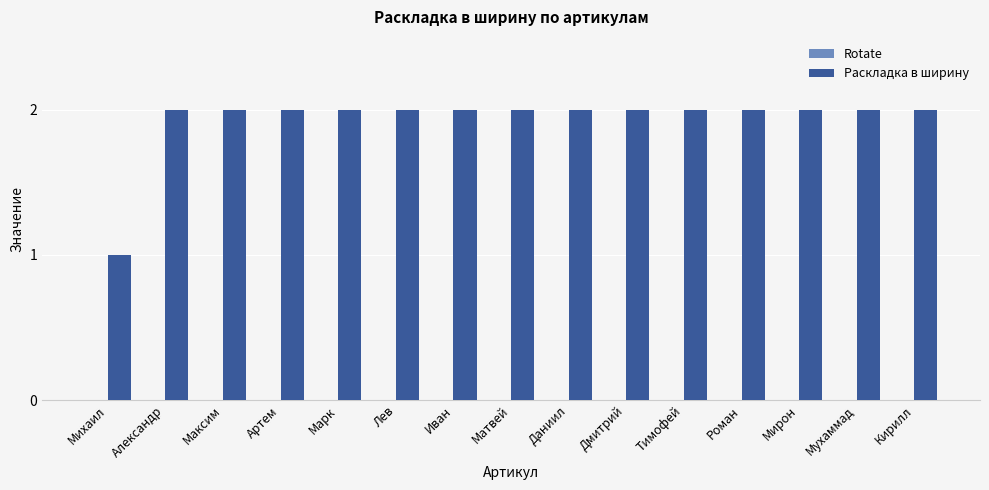

True or false: the data shows 3 at Мирон.

False